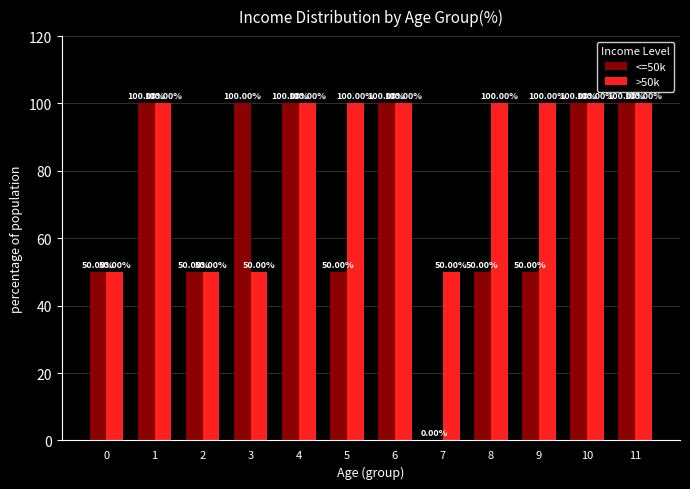

Which series has the largest total across all categories?

>50k